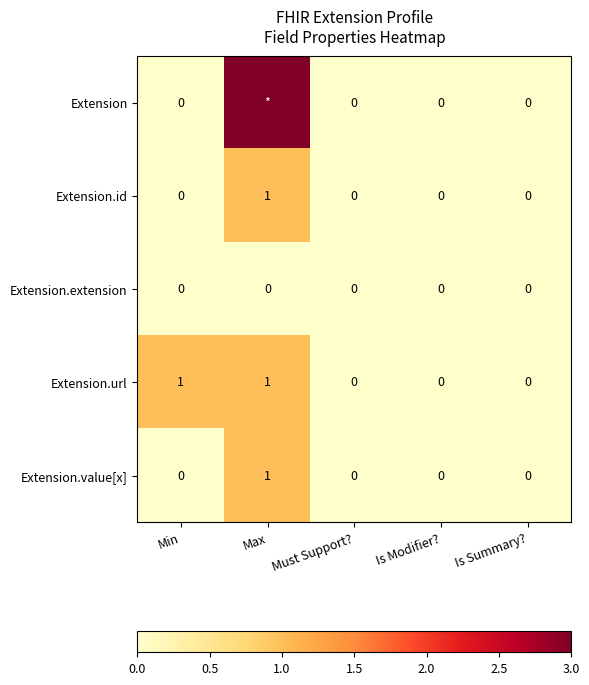

What is the difference between the maximum and second lowest values in the Extension.url series?

1